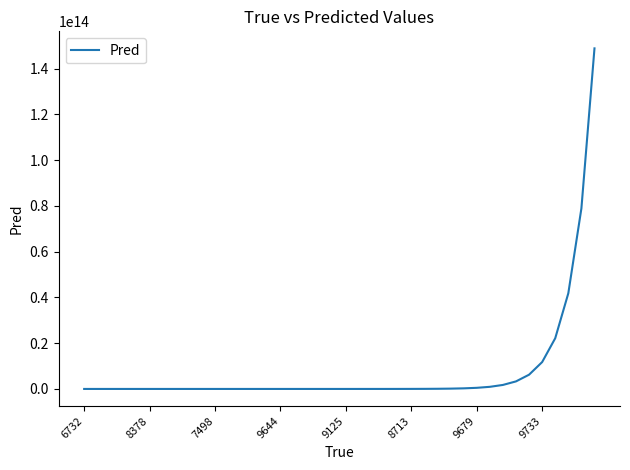

What is the difference between the maximum and minimum values?

148879569992197.8